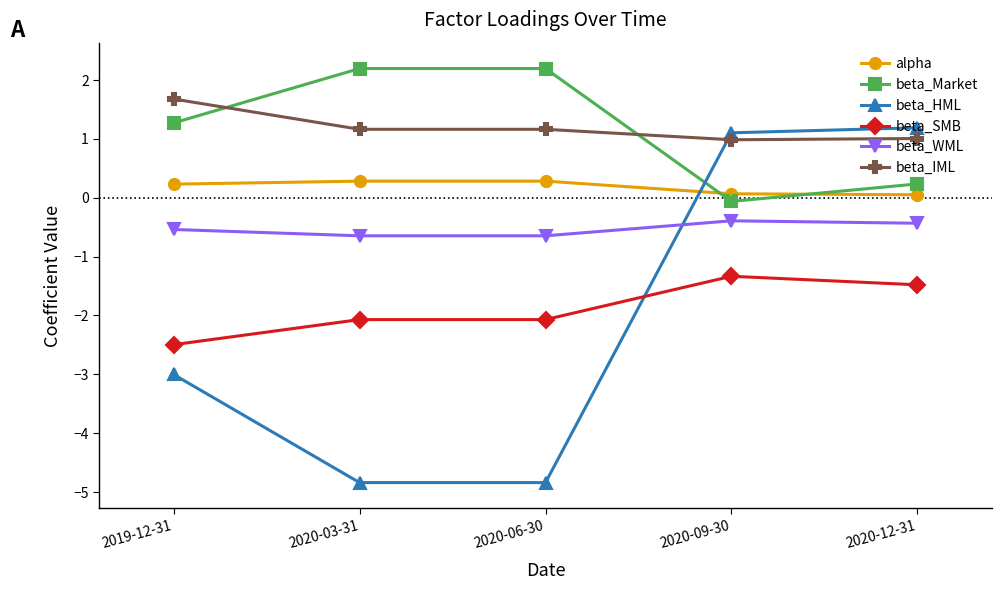

Reading left to right, extract all data points from this chart.

alpha: 2019-12-31=0.2	2020-03-31=0.3	2020-06-30=0.3	2020-09-30=0.1	2020-12-31=0.1
beta_Market: 2019-12-31=1.3	2020-03-31=2.2	2020-06-30=2.2	2020-09-30=-0.1	2020-12-31=0.2
beta_HML: 2019-12-31=-3.0	2020-03-31=-4.8	2020-06-30=-4.8	2020-09-30=1.1	2020-12-31=1.2
beta_SMB: 2019-12-31=-2.5	2020-03-31=-2.1	2020-06-30=-2.1	2020-09-30=-1.3	2020-12-31=-1.5
beta_WML: 2019-12-31=-0.5	2020-03-31=-0.6	2020-06-30=-0.6	2020-09-30=-0.4	2020-12-31=-0.4
beta_IML: 2019-12-31=1.7	2020-03-31=1.2	2020-06-30=1.2	2020-09-30=1.0	2020-12-31=1.0